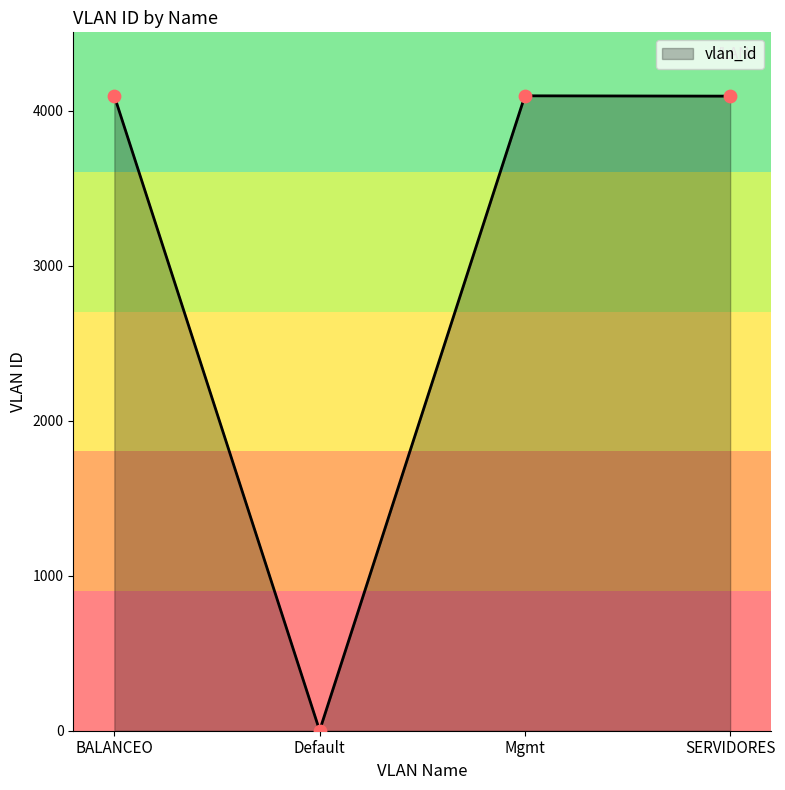

What is the change in value from Default to SERVIDORES?

+4092